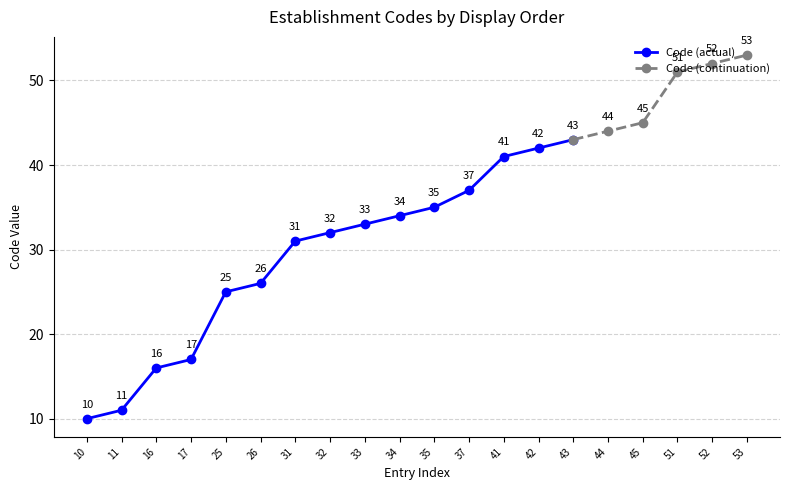

How many values in the Code (actual) series are below 32?

7